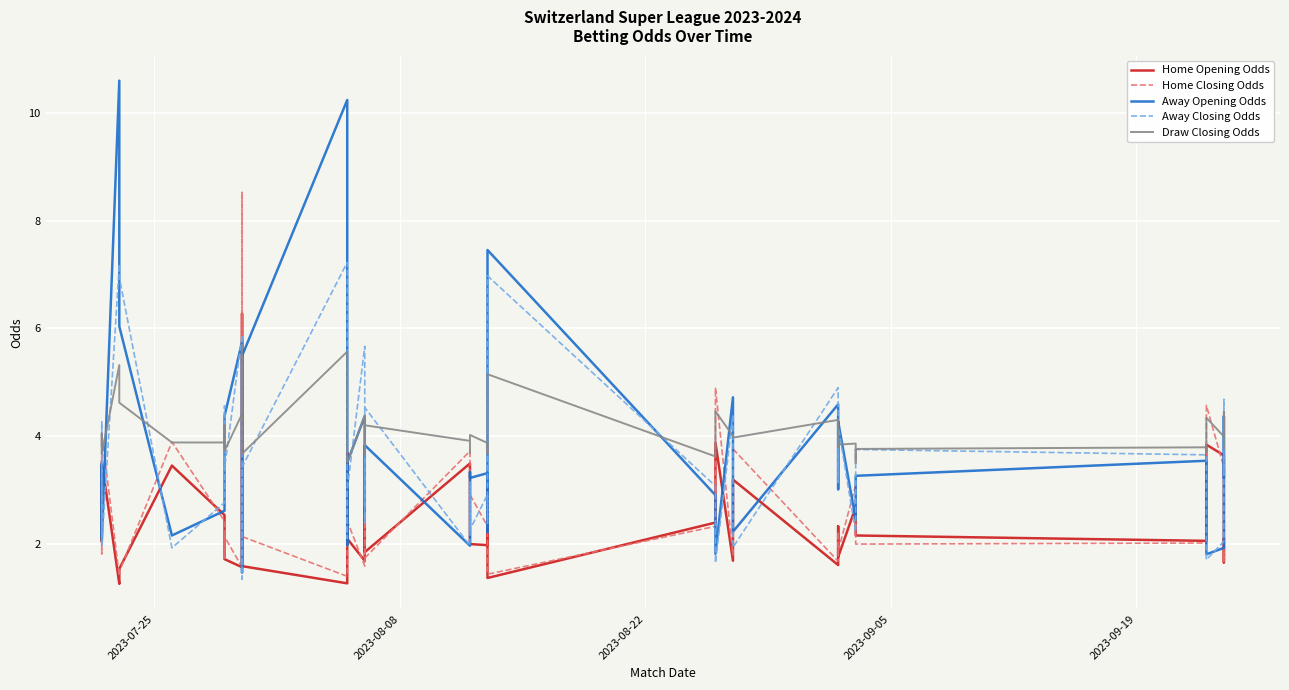

At how many categories does at least one series exceed 4?

20